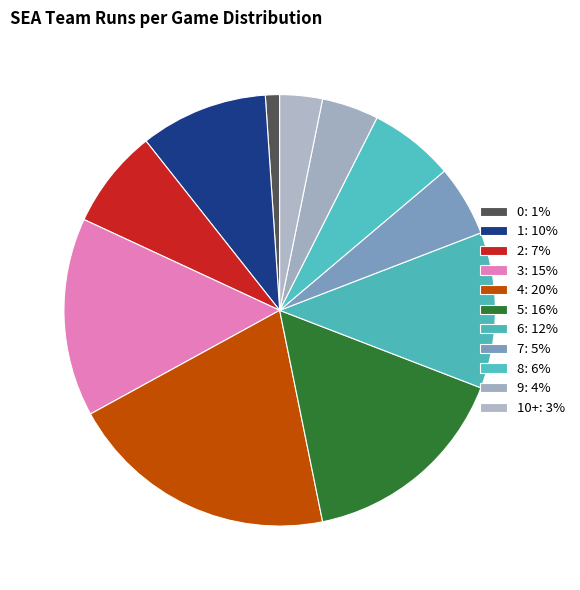

Count the number of slices in the pie.

11